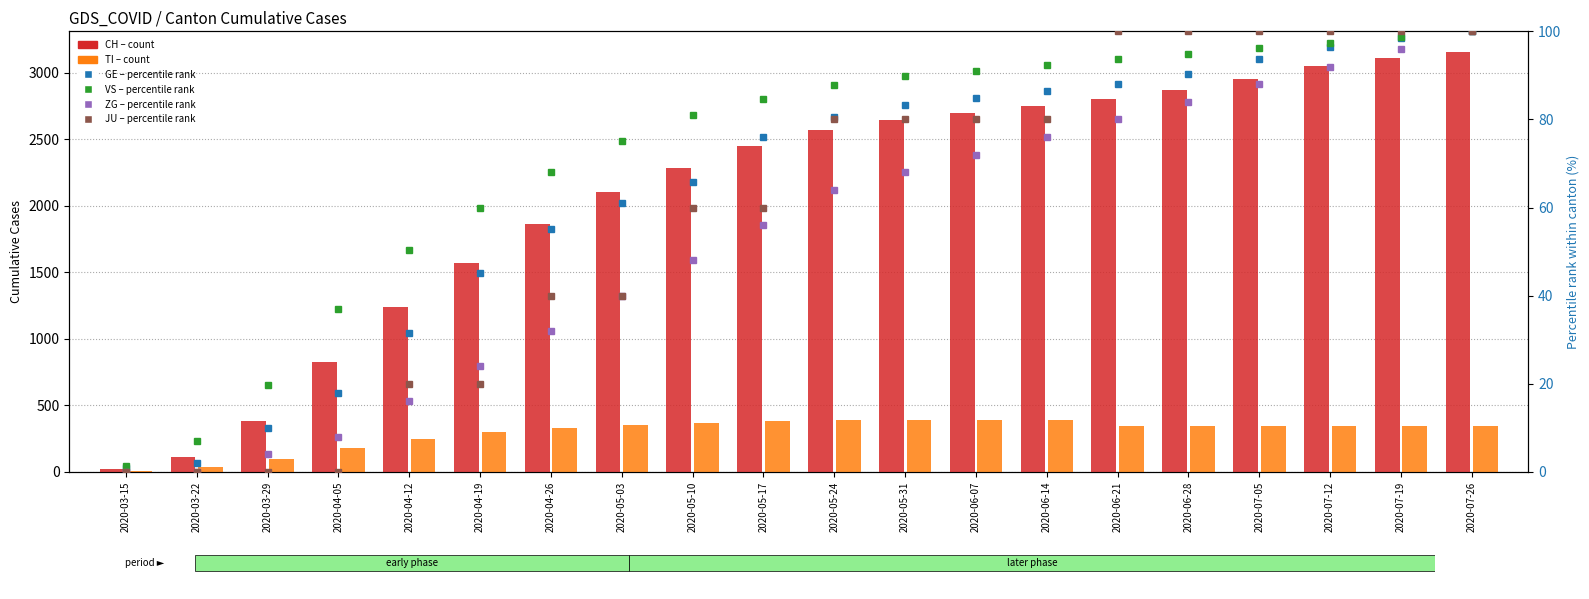

What is the value of the GE % bar at the 20th from the left?

100.0